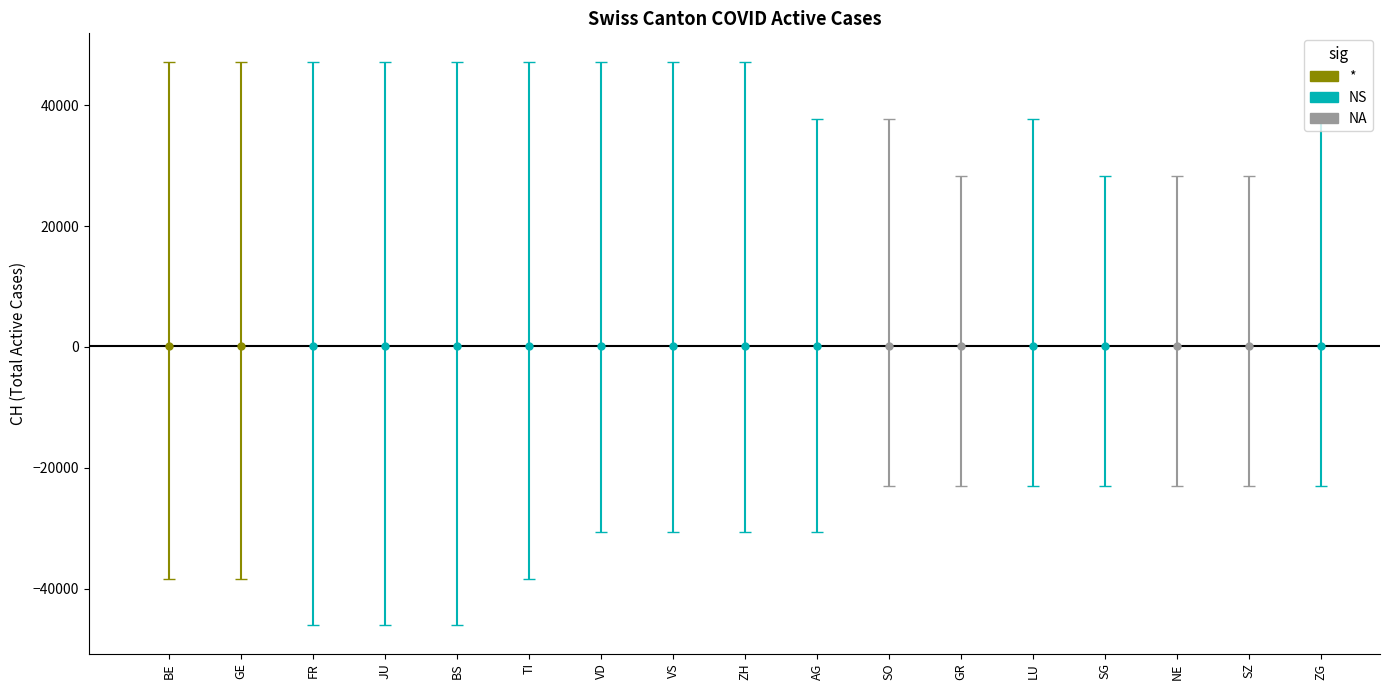

Between VS and NE, which series saw the biggest shift?

CH